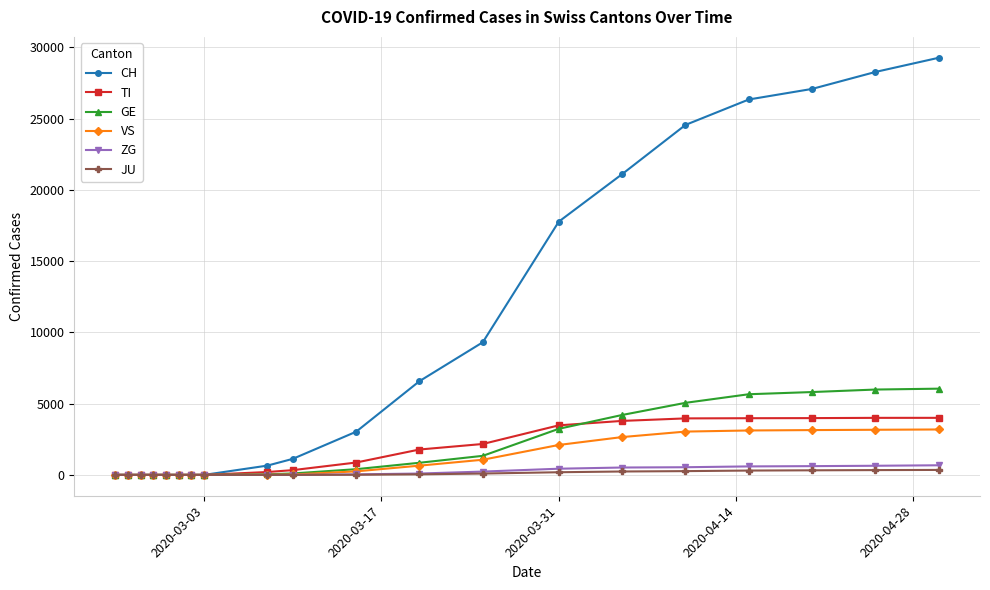

What is the maximum value for CH?

29264